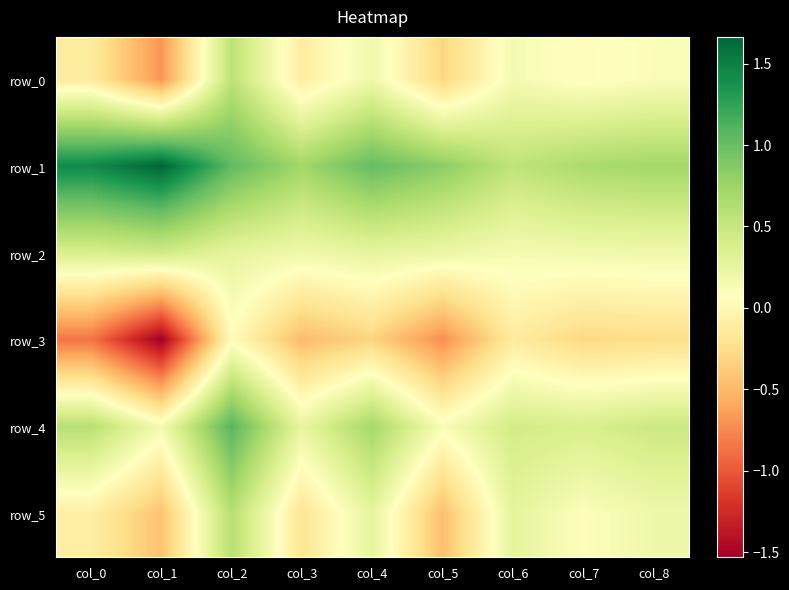

What is the difference between the row_0 values at col_0 and col_6?

0.3